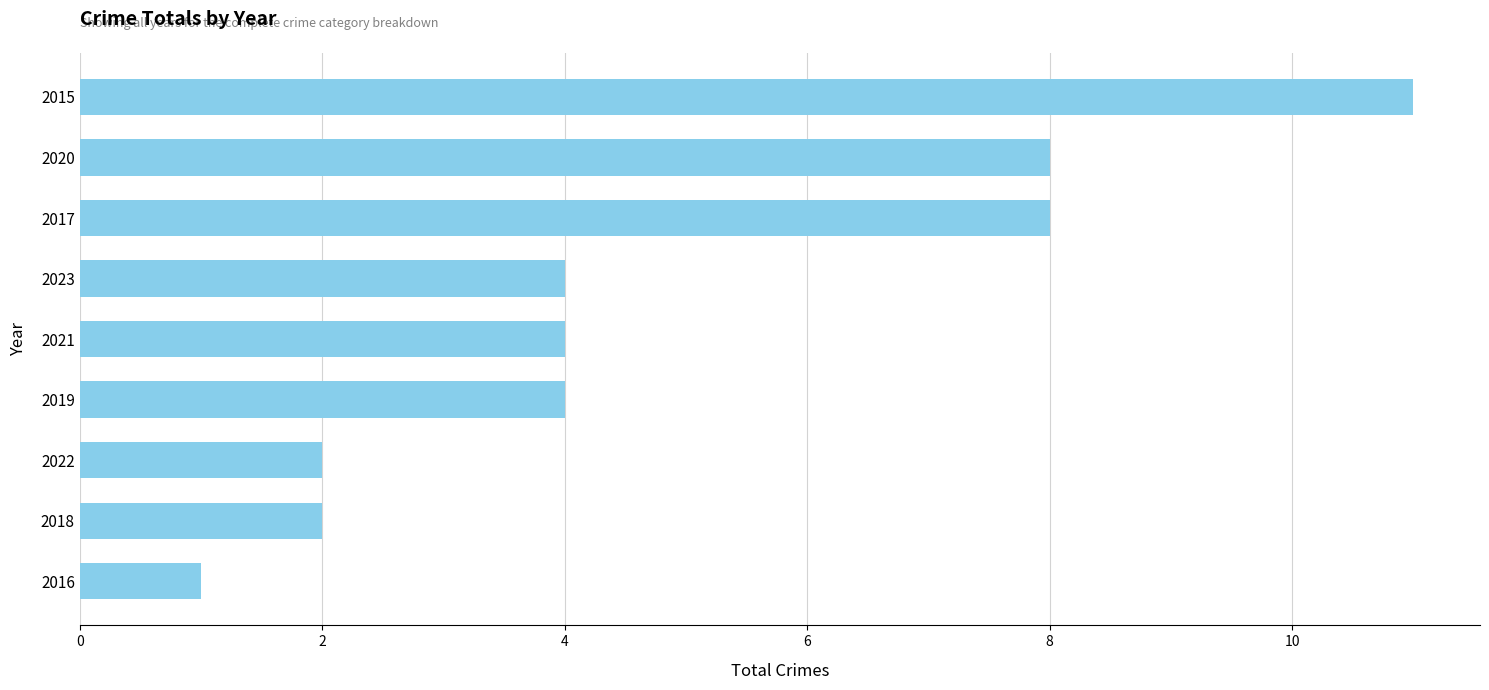

Is it true that the value at 2019 is 3?

False